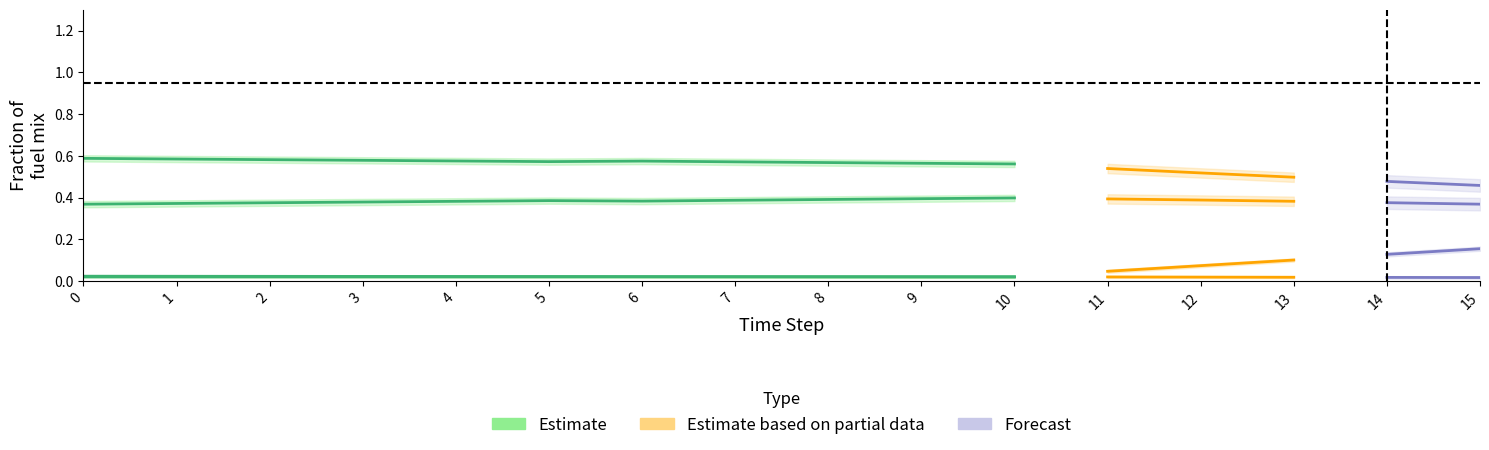

Reading left to right, extract all data points from this chart.

frac_trns_fuelmix_road_light_biofuels: 0=0.0	1=0.0	2=0.0	3=0.0	4=0.0	5=0.0	6=0.0	7=0.0	8=0.0	9=0.0	10=0.0	11=0.0	12=0.0	13=0.0	14=0.0	15=0.0
frac_trns_fuelmix_road_light_diesel: 0=0.6	1=0.6	2=0.6	3=0.6	4=0.6	5=0.6	6=0.6	7=0.6	8=0.6	9=0.6	10=0.6	11=0.5	12=0.5	13=0.5	14=0.5	15=0.5
frac_trns_fuelmix_road_light_electricity: 0=0.0	1=0.0	2=0.0	3=0.0	4=0.0	5=0.0	6=0.0	7=0.0	8=0.0	9=0.0	10=0.0	11=0.0	12=0.1	13=0.1	14=0.1	15=0.2
frac_trns_fuelmix_road_light_gasoline: 0=0.4	1=0.4	2=0.4	3=0.4	4=0.4	5=0.4	6=0.4	7=0.4	8=0.4	9=0.4	10=0.4	11=0.4	12=0.4	13=0.4	14=0.4	15=0.4